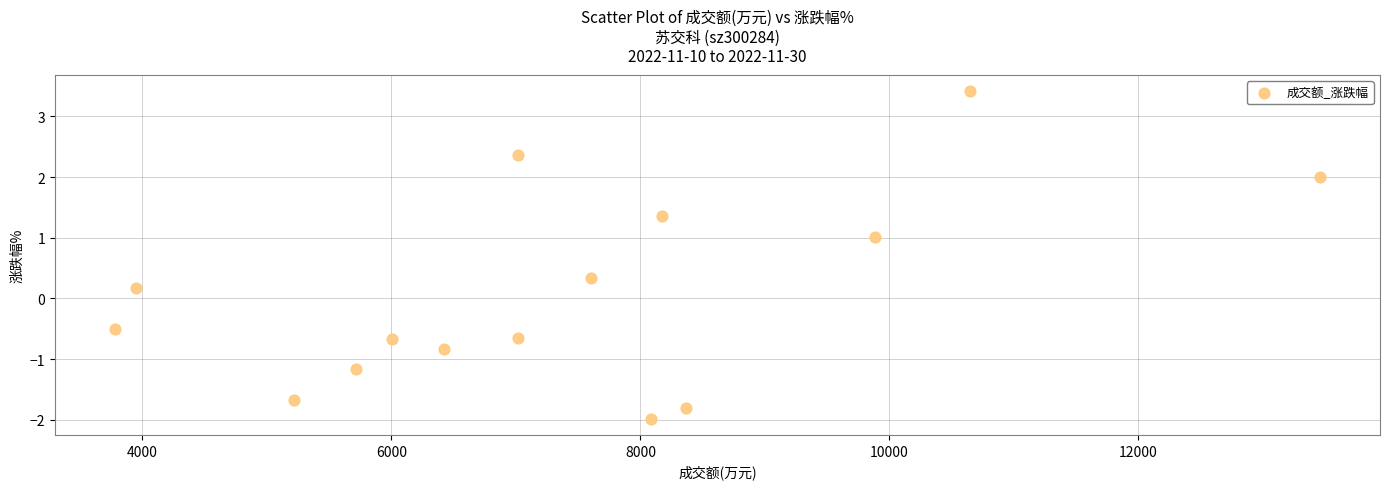

What is the range of Y values (max minus min)?

5.4